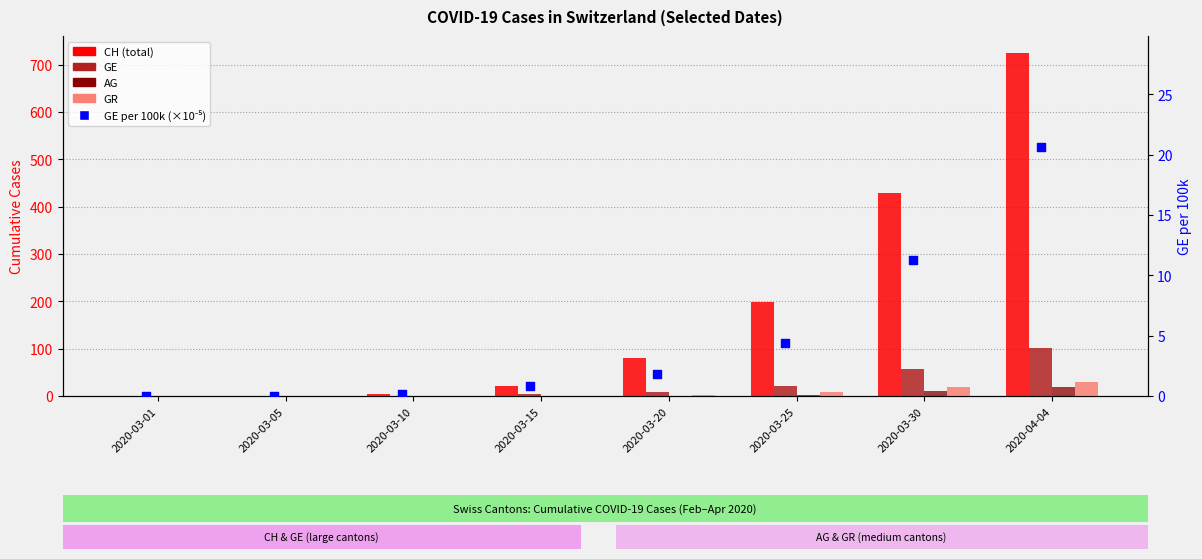

Is the value of AG at 2020-03-20 greater than the value of GE per 100k (×10⁻⁵) at 2020-03-05?

Yes